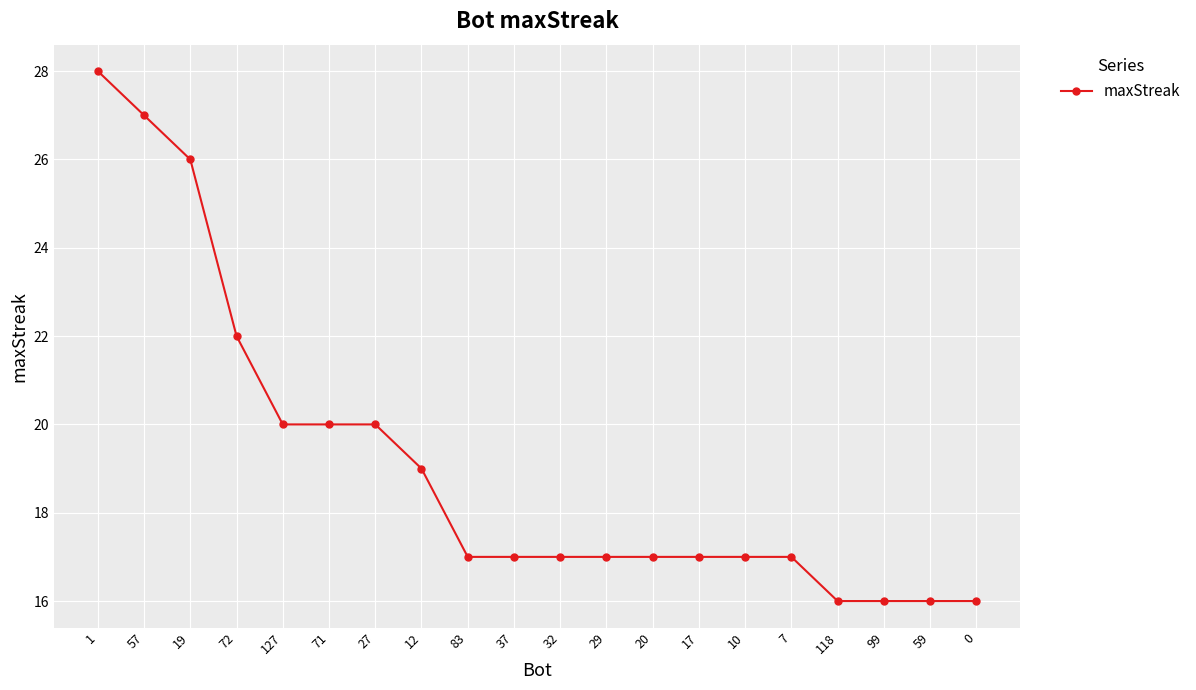

What is the difference between the values at 12 and 118?

3